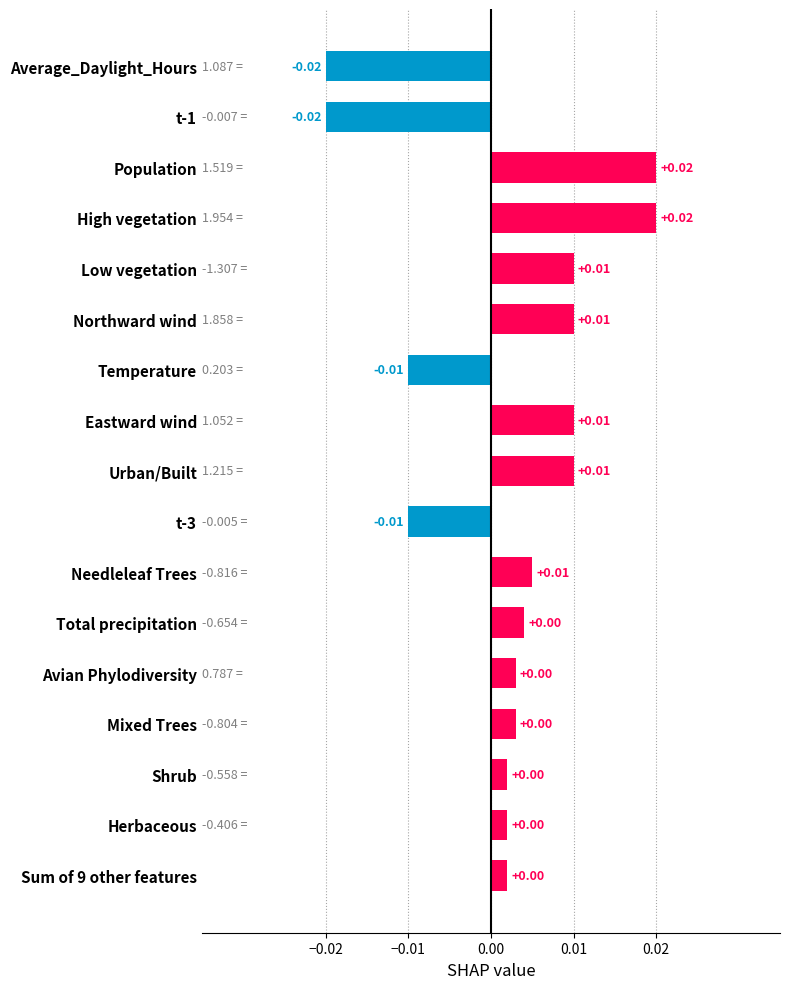

Between Sum of 9 other features and Population, which is larger?

Population